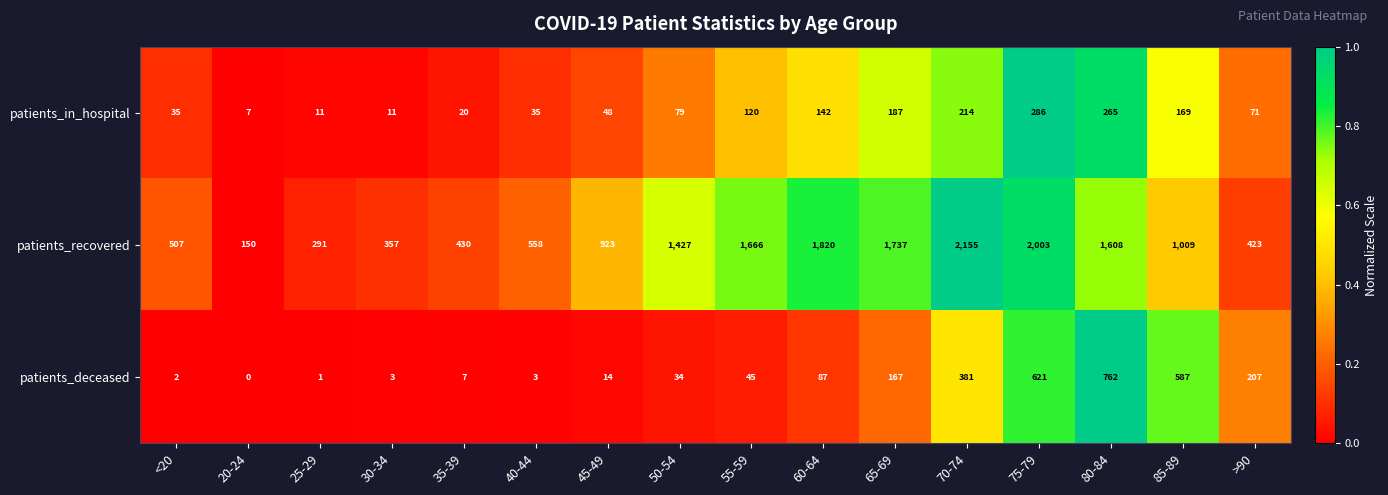

What is the spread (max minus min) of values at 85-89?

840